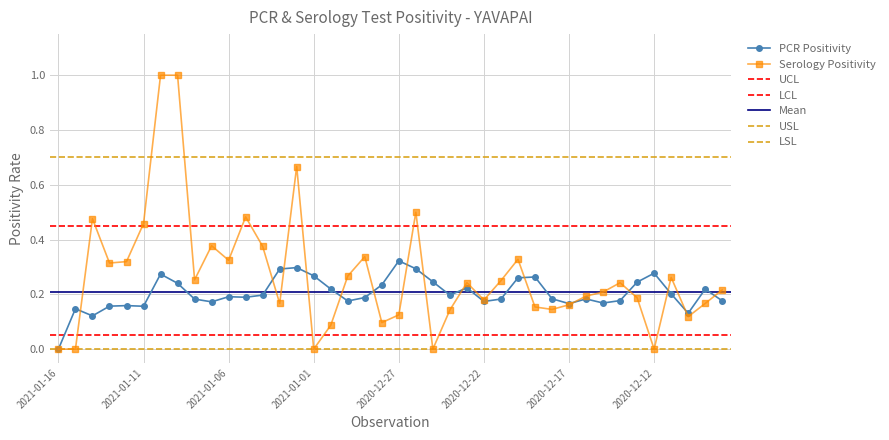

At 2020-12-14, list the series in order from largest to smallest.

Serology Positivity, PCR Positivity